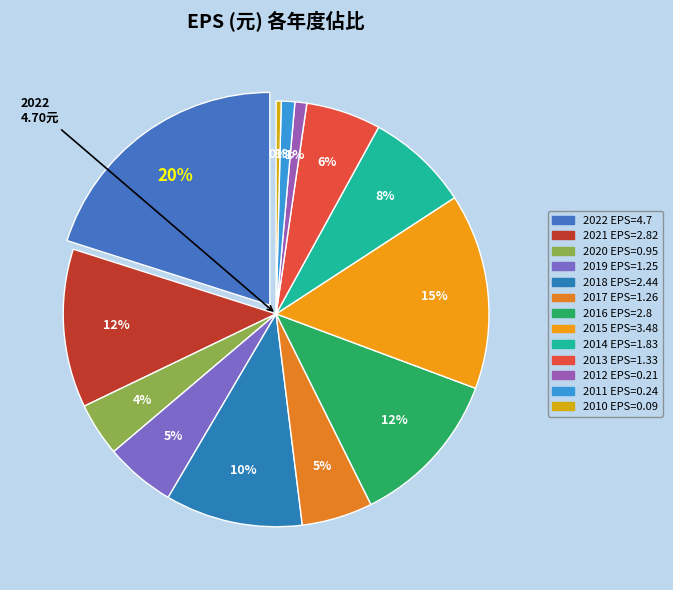

What percentage is NOT represented by 2019?

94.7%